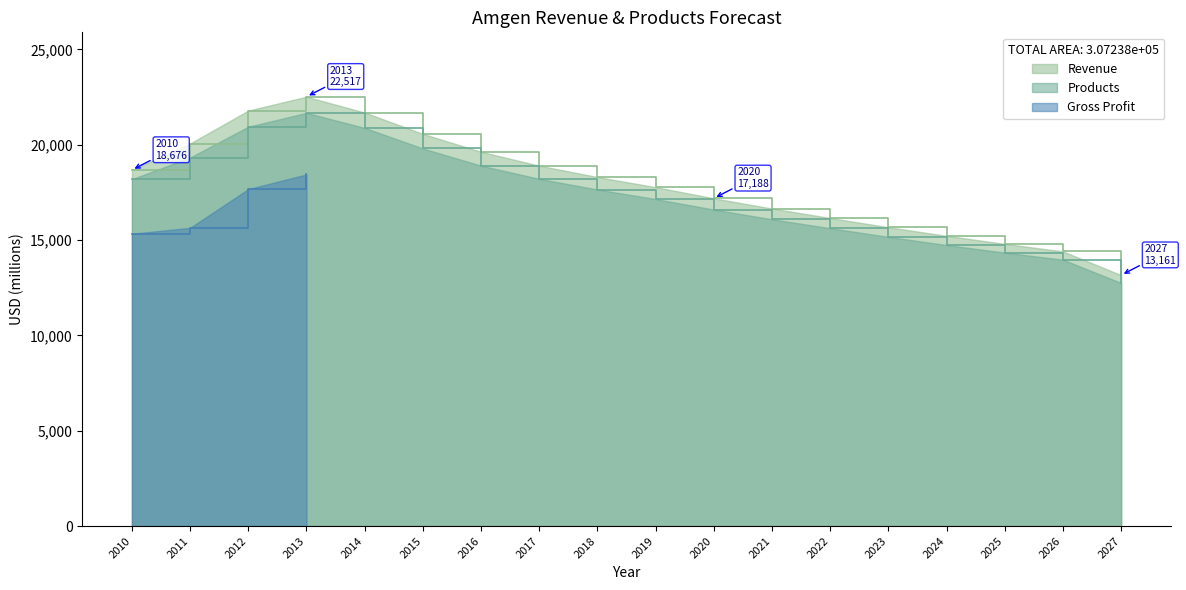

The Products series shows 16089.7 at 2021. True or false?

True